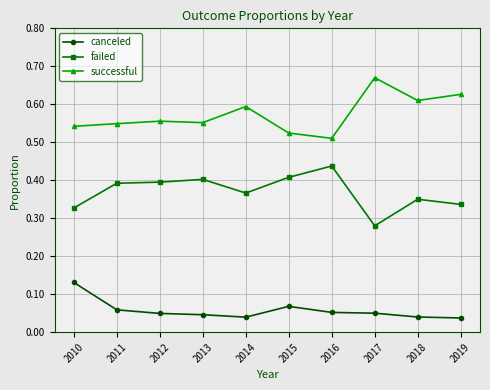

The value of failed at 2015 is 0.4. True or false?

True